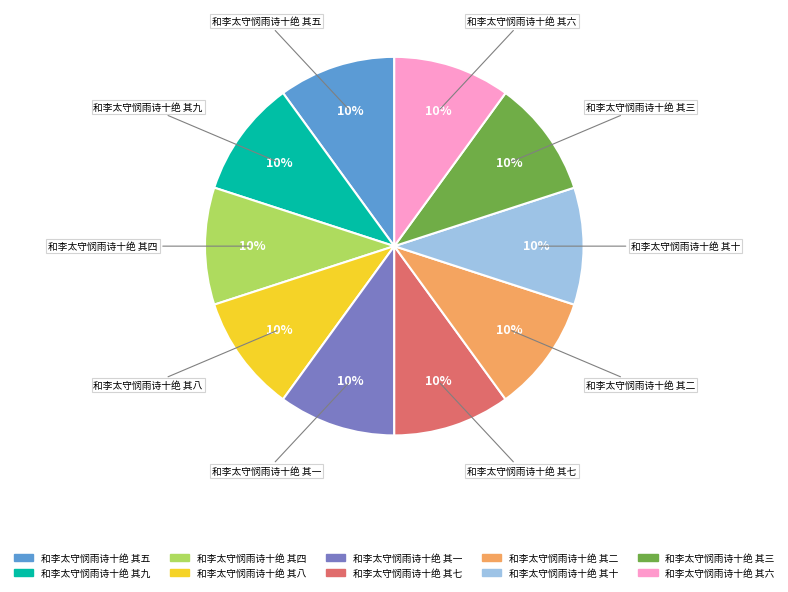

How many slices are in this pie chart?

10